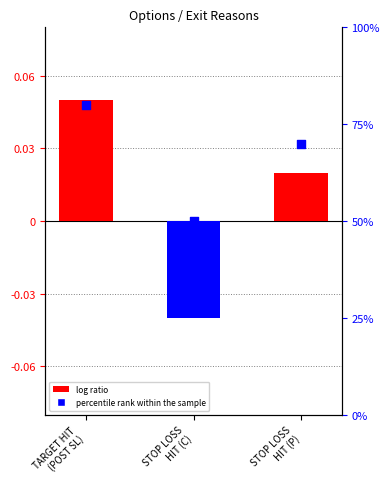

Is the value of percentile rank within the sample at STOP LOSS
HIT (P) greater than the value of log ratio at TARGET HIT
(POST SL)?

Yes